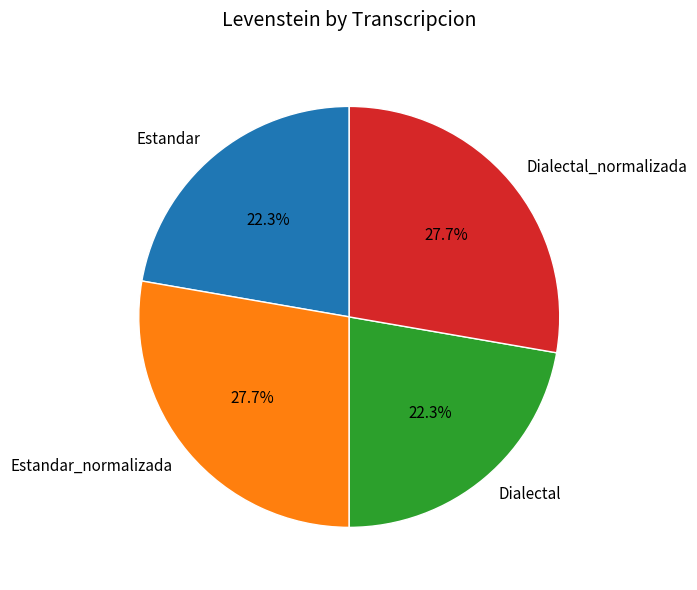

To the nearest percent, what is the difference between the Dialectal and Estandar_normalizada slice percentages?

5%